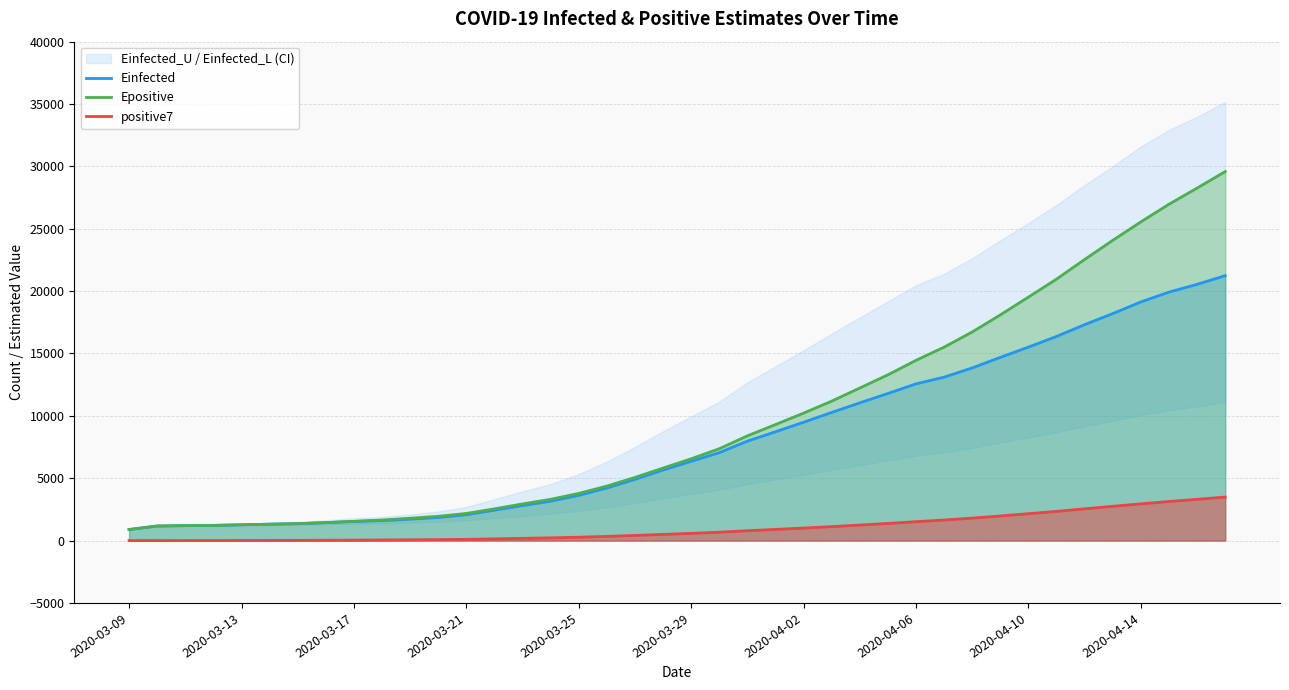

The value of Einfected at 2020-03-21 is 2072.6. True or false?

True